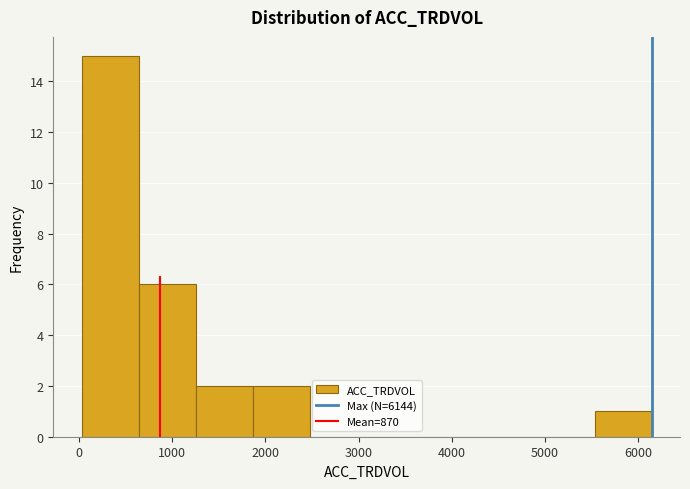

What is the height of the bar covering 0 to 600 on the x-axis? Neither the bar edges nor the heights are printed on the chart, so give them approximately, as read against the axes.

15